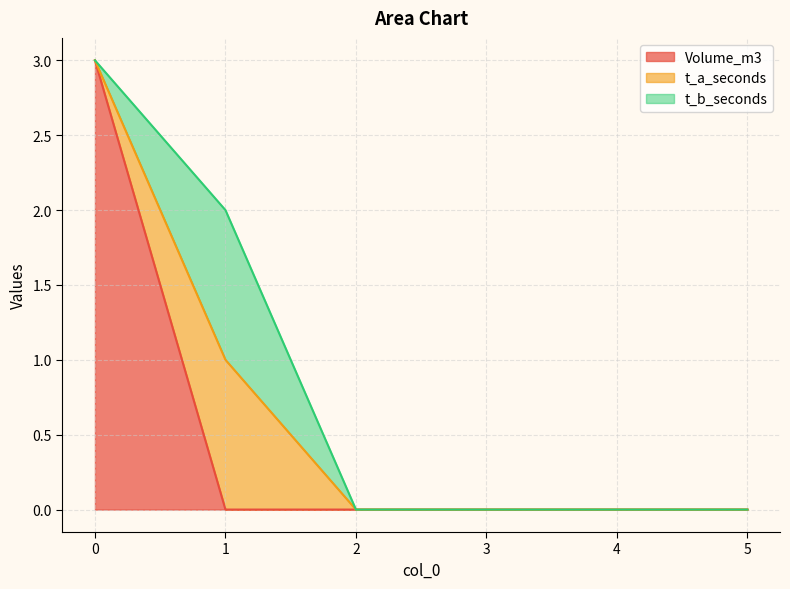

What are all the series names shown in the legend?

Volume_m3, t_a_seconds, t_b_seconds